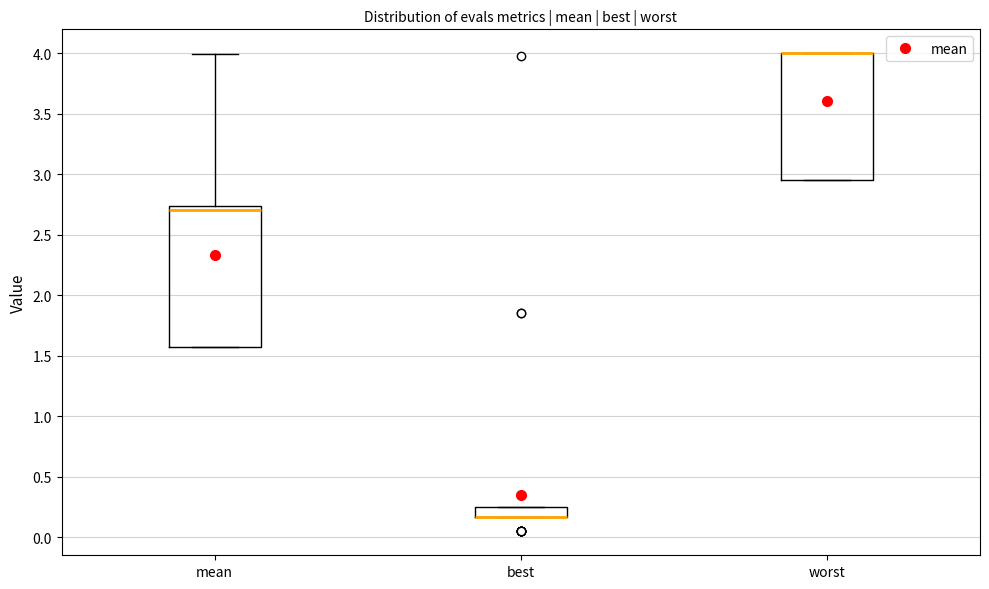

Reading left to right, read every box against the y-axis: the position of its median line, the range the box covers, and the ends of its whiskers. The values are not printed on the chart, so give them approximately, as read against the axis.

mean: median 2.70, box 1.55 to 2.75, whiskers 1.55 to 4.00
best: median 0.15 (drawn on the box's lower edge), box 0.15 to 0.25, whiskers 0.15 to 0.25
worst: median 4.00 (drawn on the box's upper edge), box 2.95 to 4.00, whiskers 2.95 to 4.00